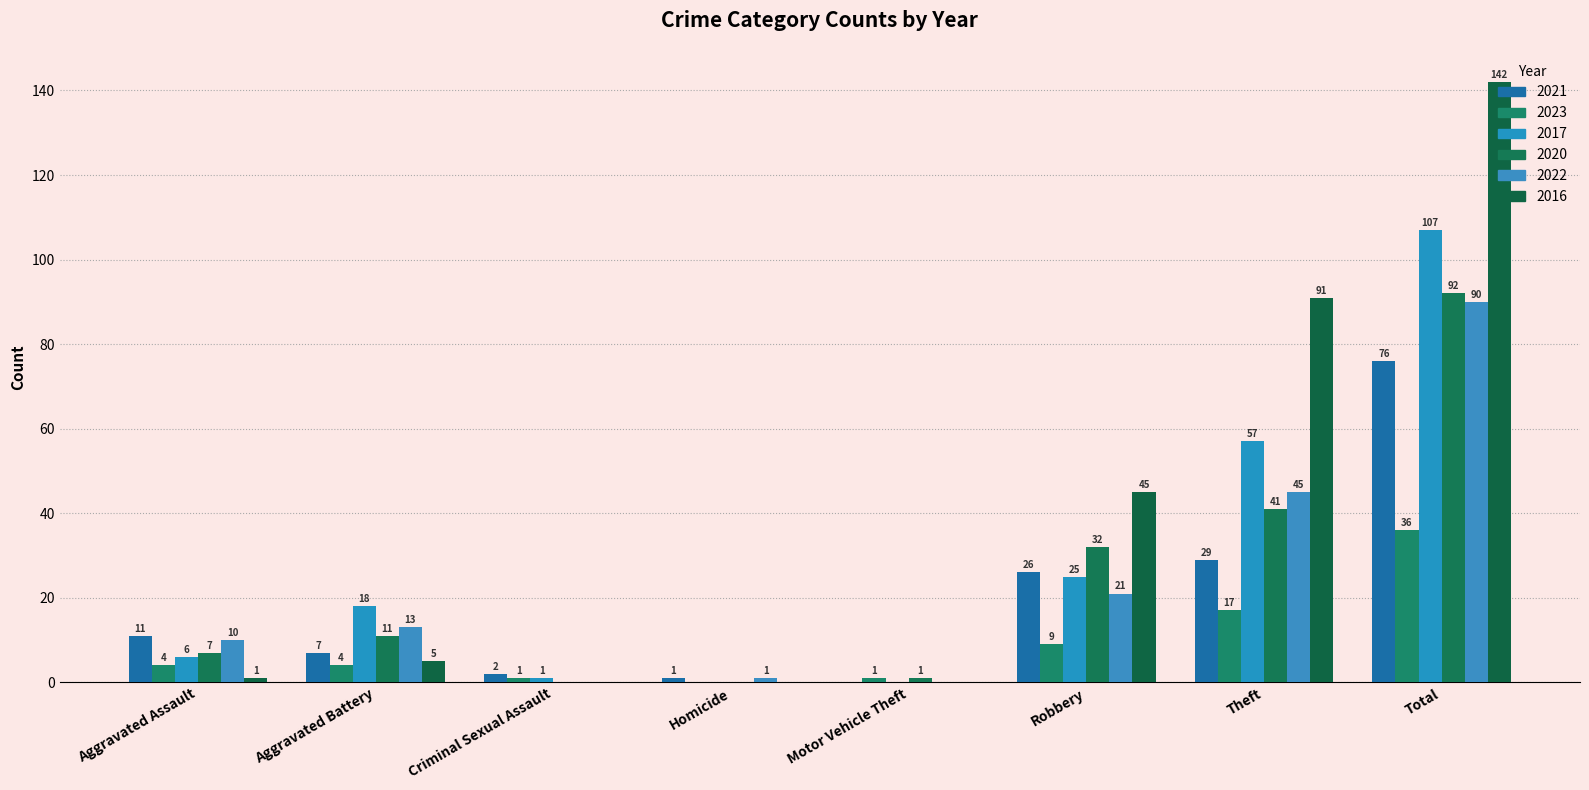

The value of 2020 at Homicide is 47. True or false?

False